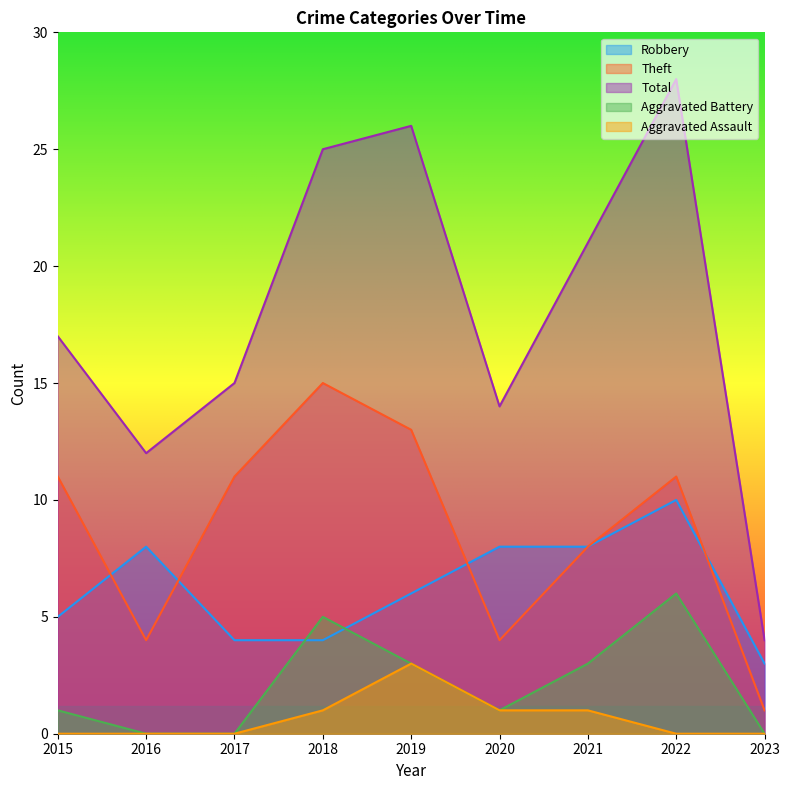

Where is the first local minimum for Total?

2016